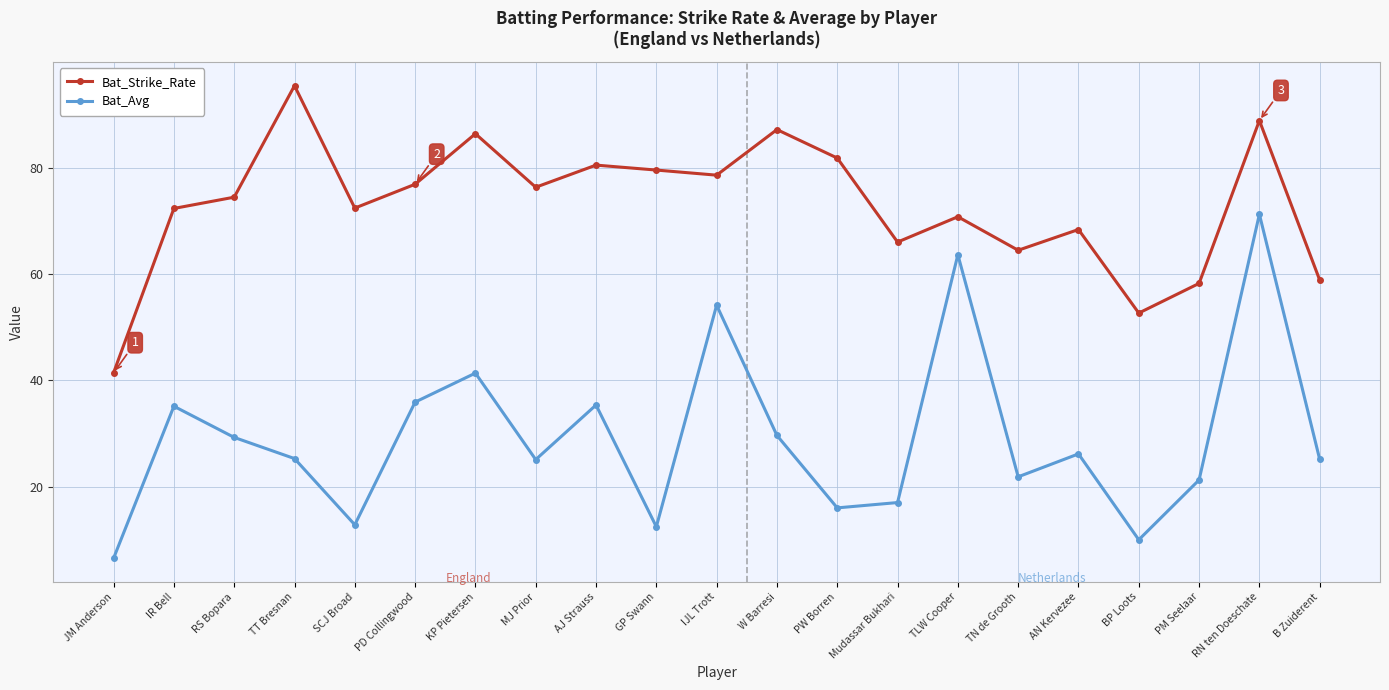

What is the total value across all series at KP Pietersen?

127.7